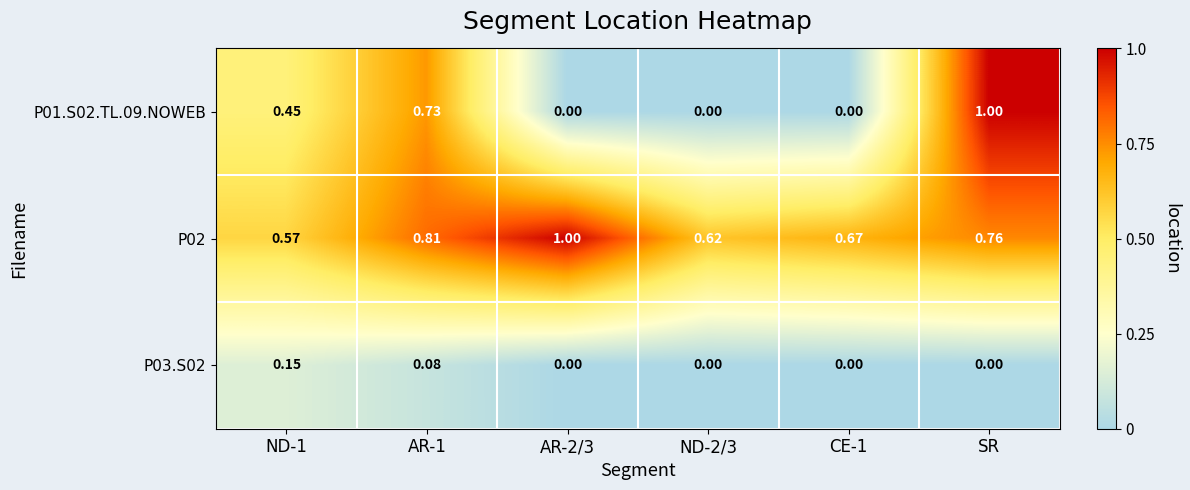

At which label does P01.S02.TL.09.NOWEB reach its peak?

SR